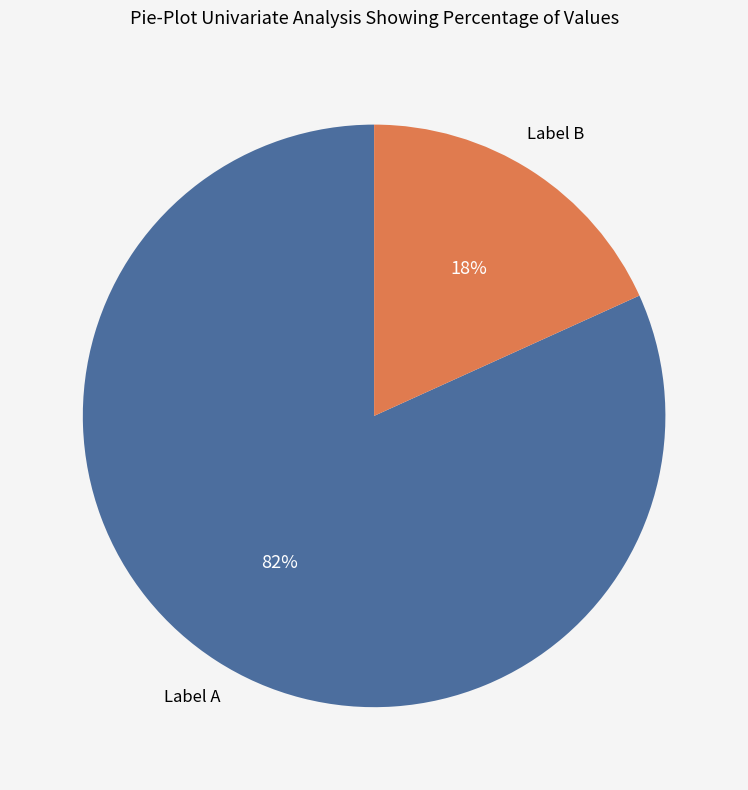

Count the number of slices in the pie.

2